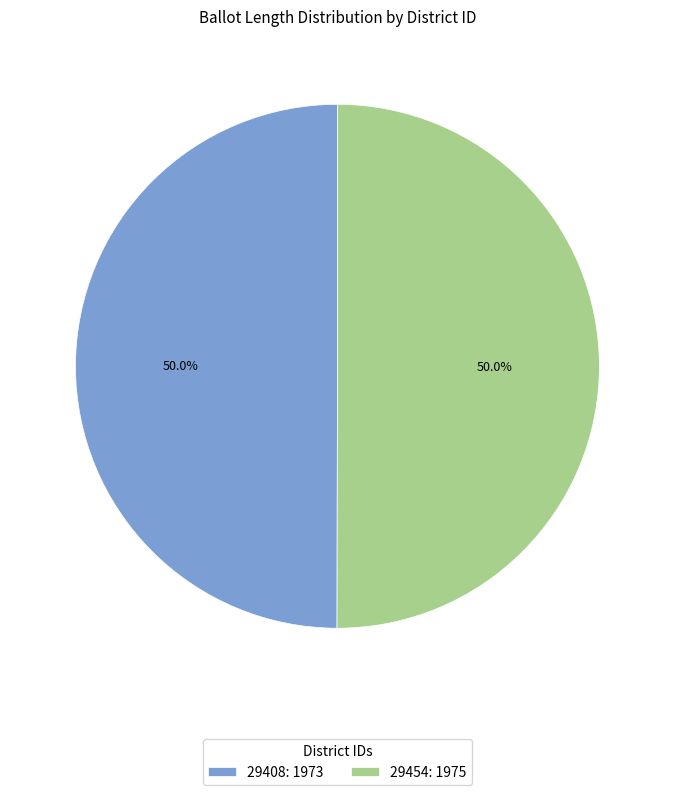

Combined, what portion of the pie is 29454 and 29408?

100.0%